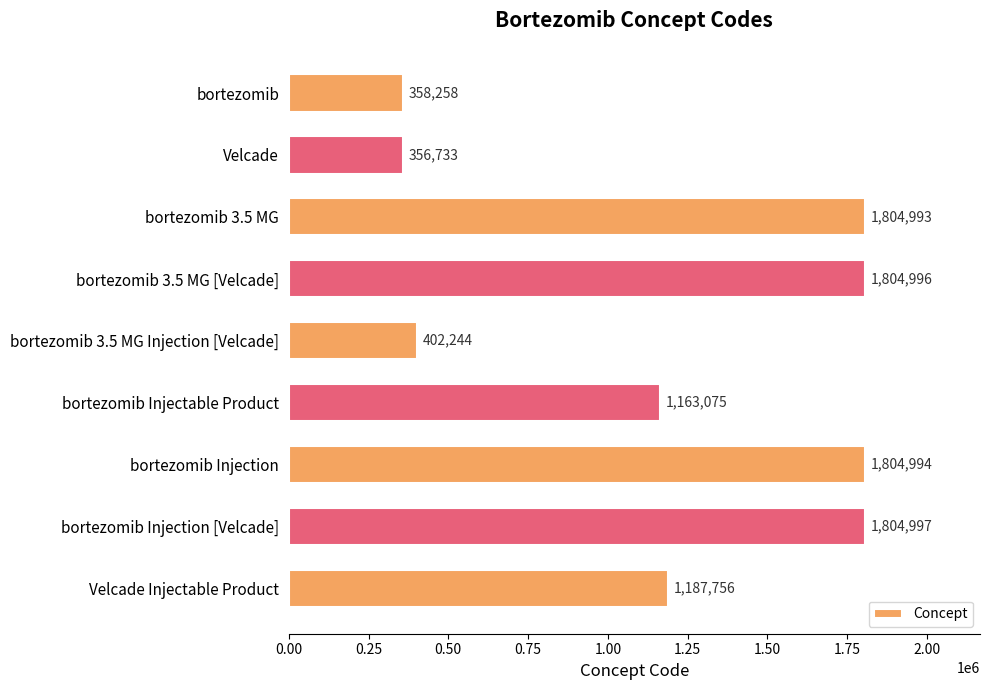

Reading top to bottom, list all the values displayed in this chart.

bortezomib=358258	Velcade=356733	bortezomib 3.5 MG=1804993	bortezomib 3.5 MG [Velcade]=1804996	bortezomib 3.5 MG Injection [Velcade]=402244	bortezomib Injectable Product=1163075	bortezomib Injection=1804994	bortezomib Injection [Velcade]=1804997	Velcade Injectable Product=1187756